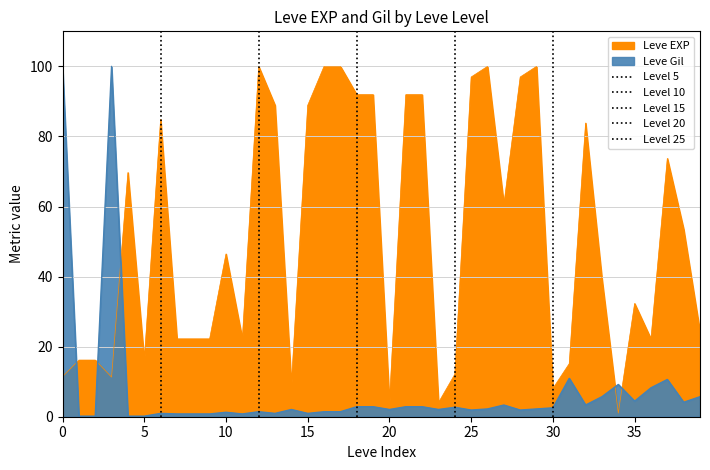

How many data points in Leve Gil are above 46?

20